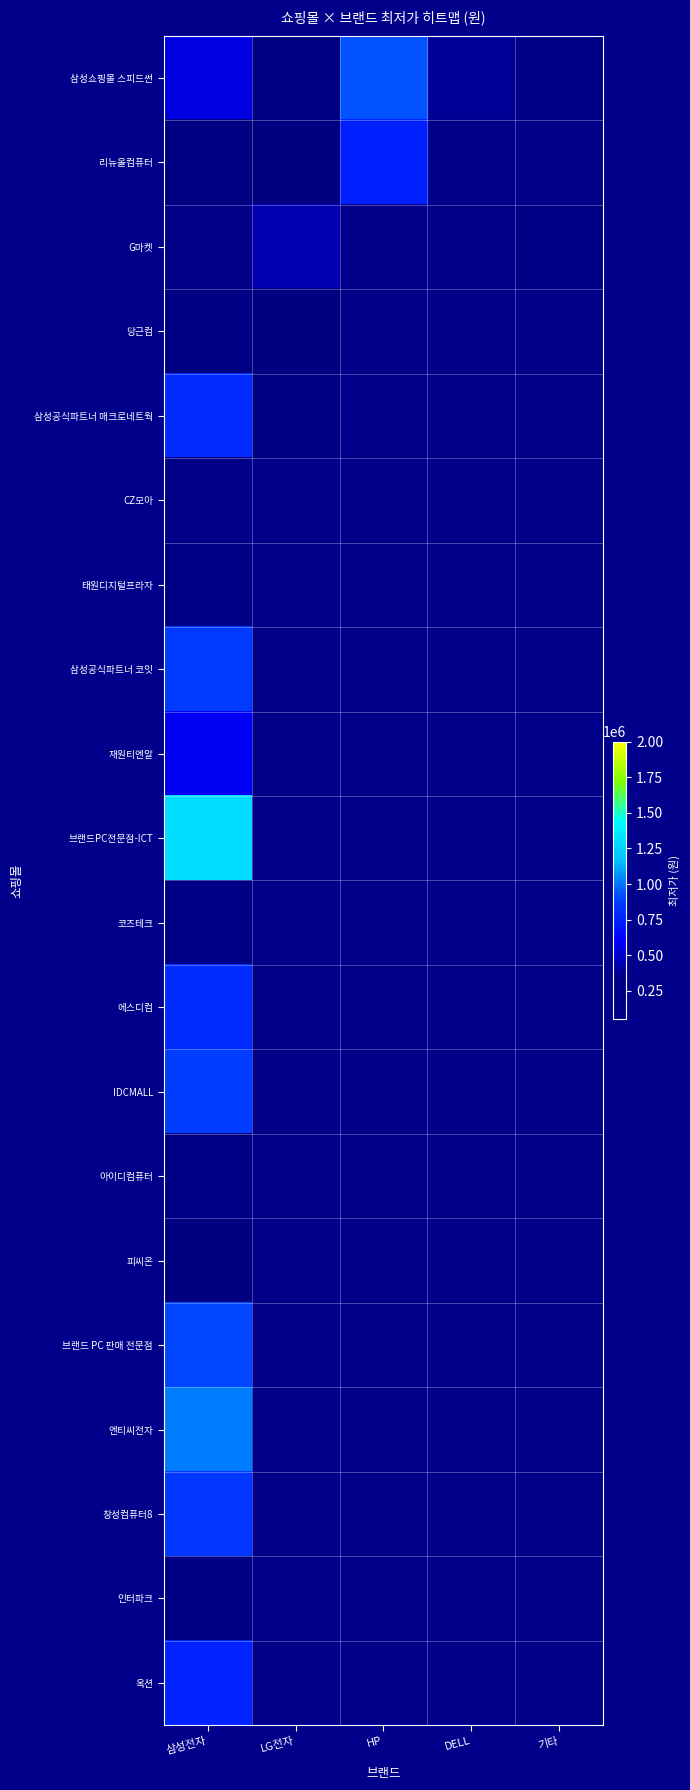

Which category has the highest value across all series?

삼성전자